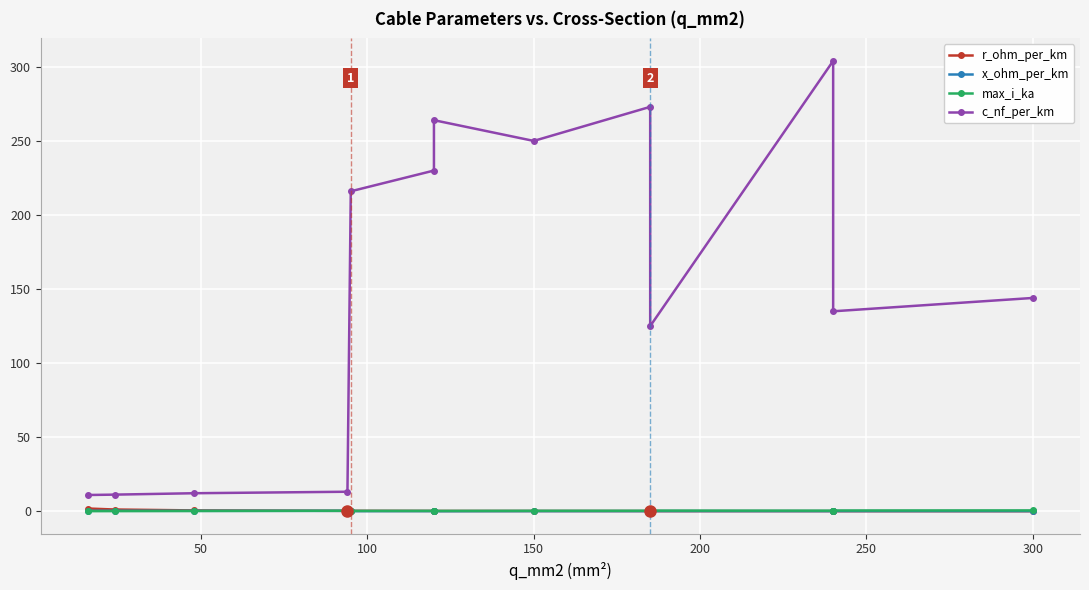

How many values in the c_nf_per_km series are below 144?

6